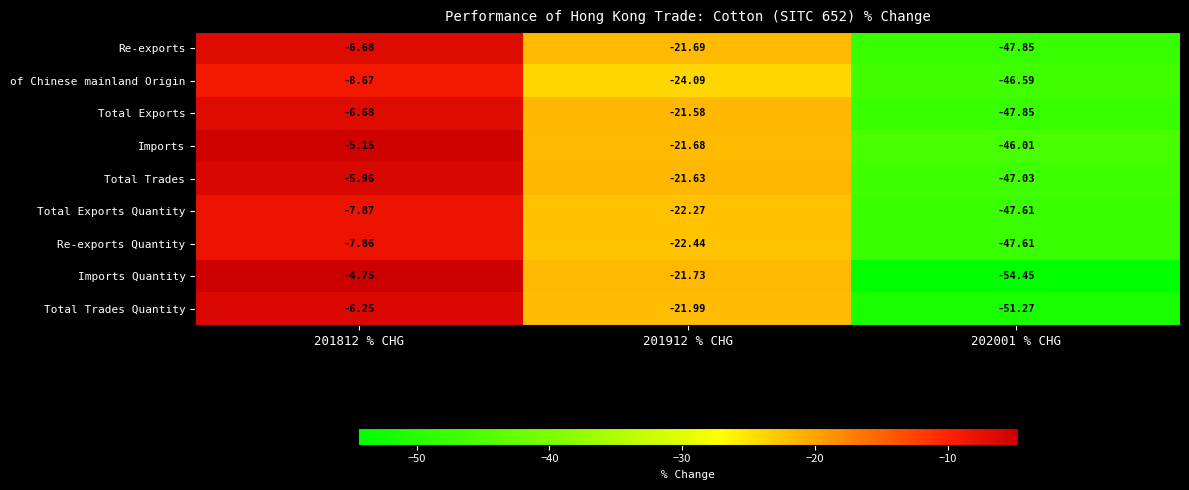

Count the number of data series in this chart.

9